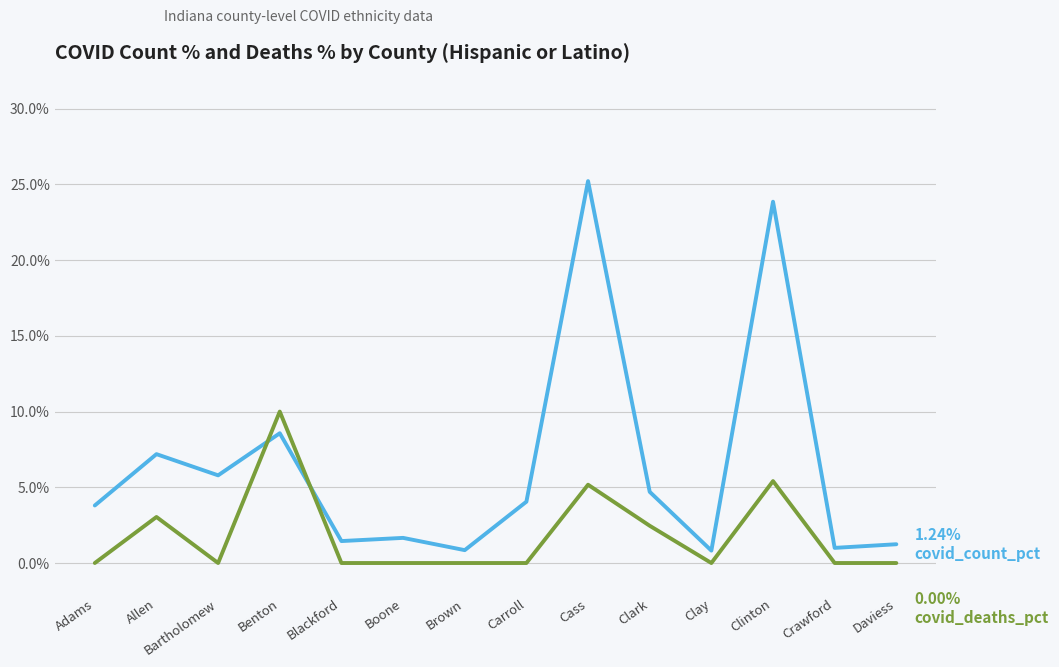

How many lines are shown in the chart?

2